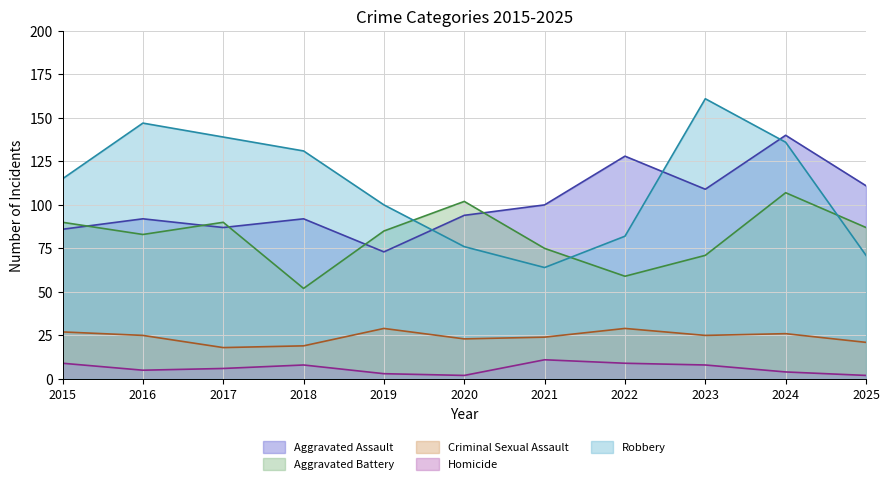

True or false: Homicide and Criminal Sexual Assault intersect in this chart.

False